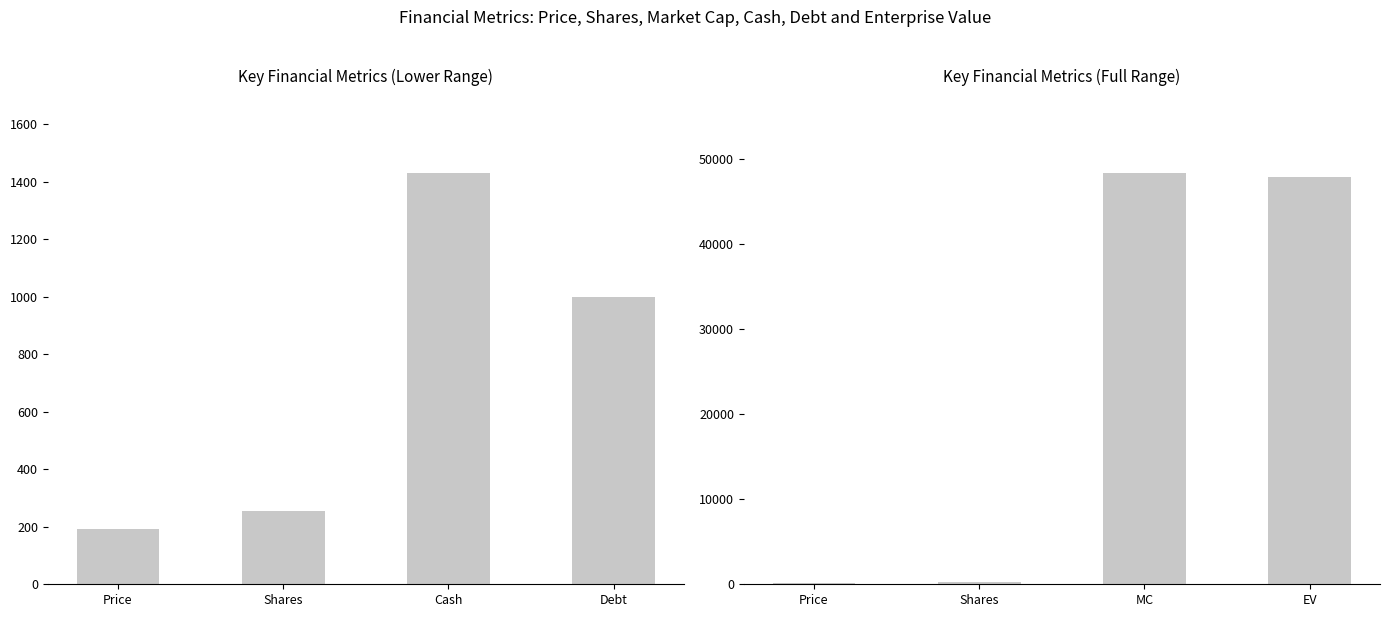

Which series has the widest spread of values?

Values (right panel)